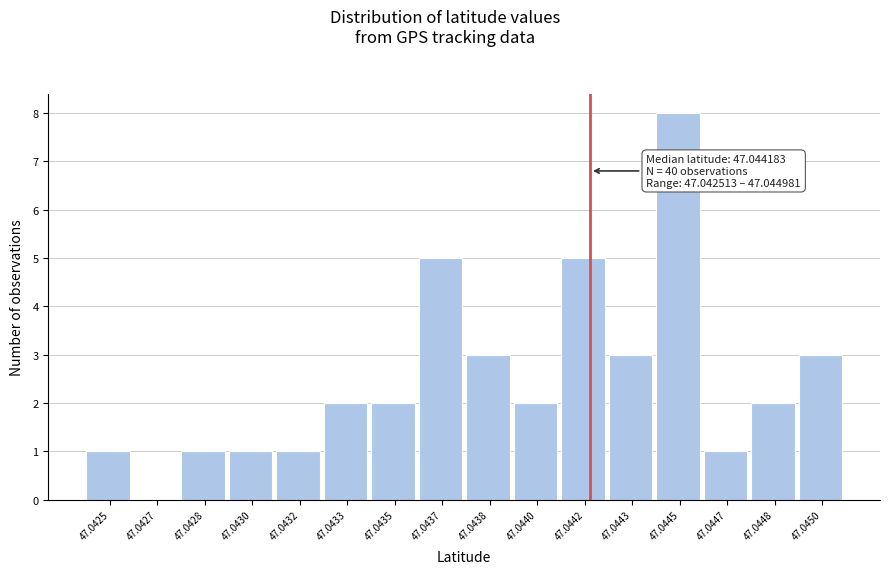

Reading left to right, list all the values displayed in this chart.

47.0425=1	47.0427=0	47.0428=1	47.0430=1	47.0432=1	47.0433=2	47.0435=2	47.0437=5	47.0438=3	47.0440=2	47.0442=5	47.0443=3	47.0445=8	47.0447=1	47.0448=2	47.0450=3